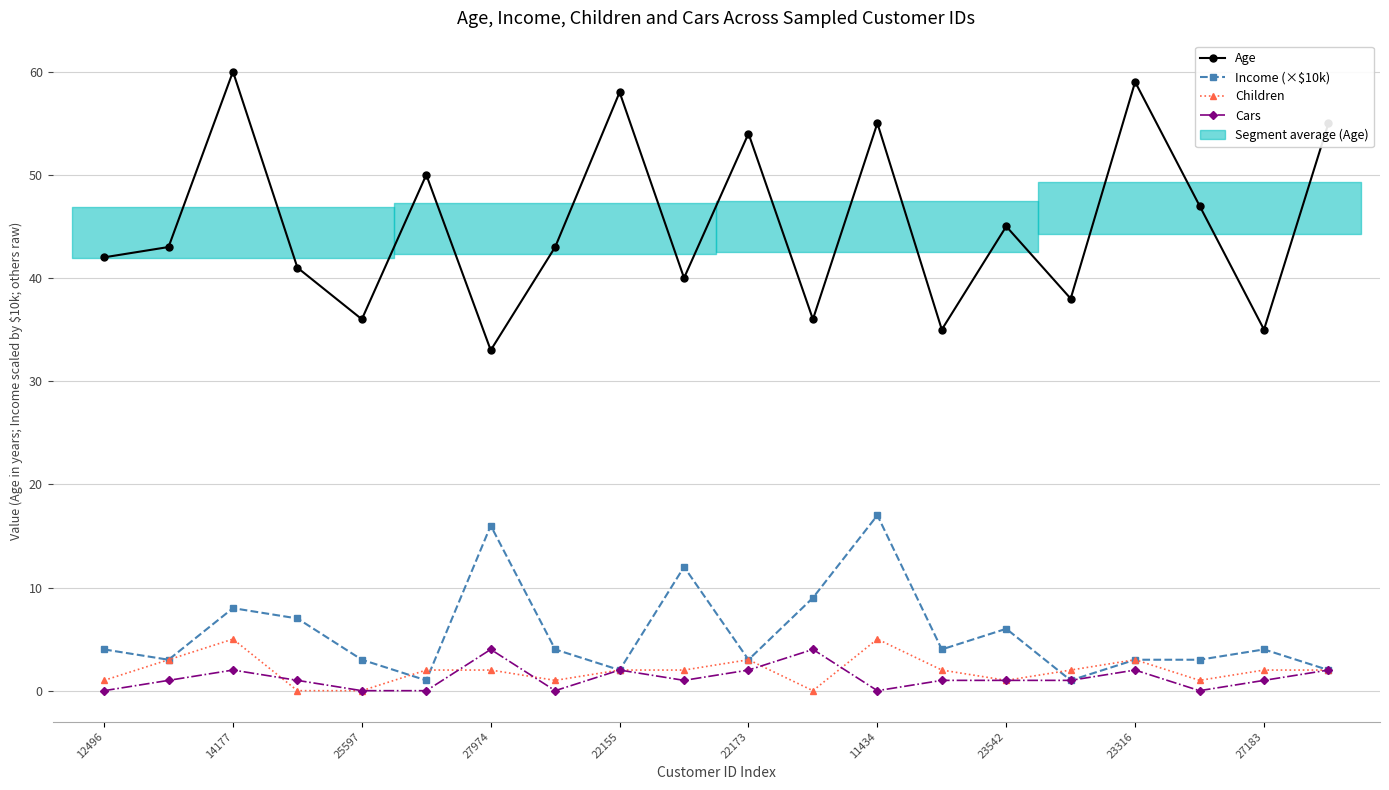

True or false: Age and Income (×$10k) cross at least once.

False